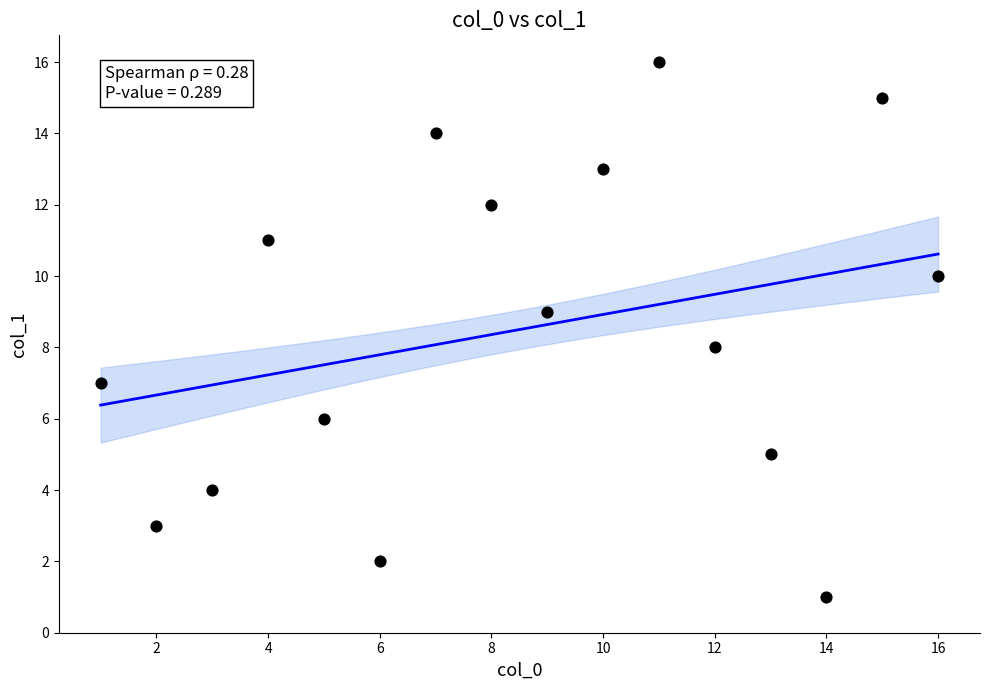

What is the range of Y values (max minus min)?

15